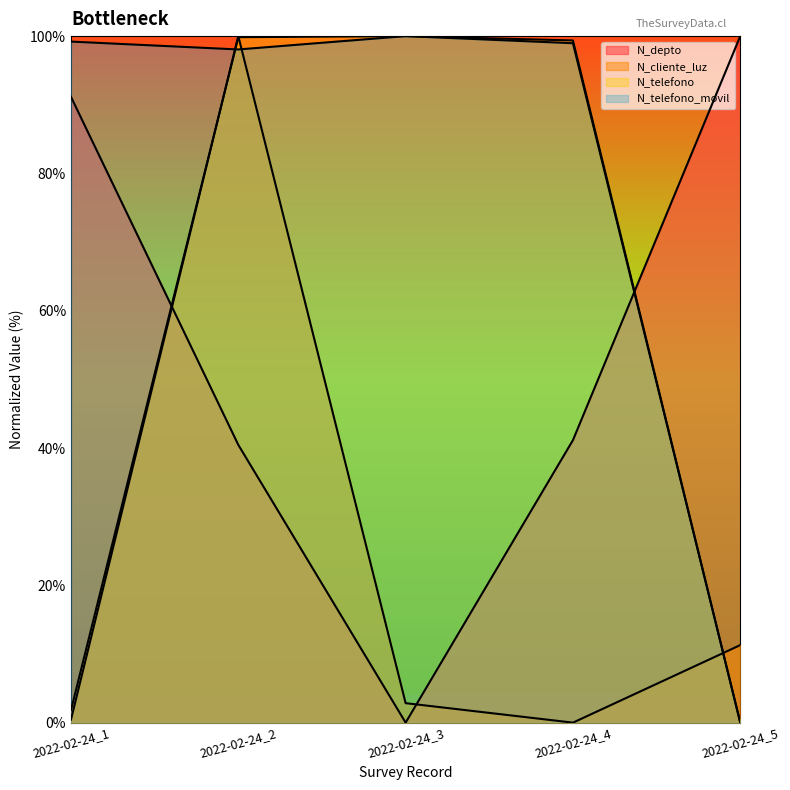

Which category has the highest value in the N_telefono_movil series?

2022-02-24_3